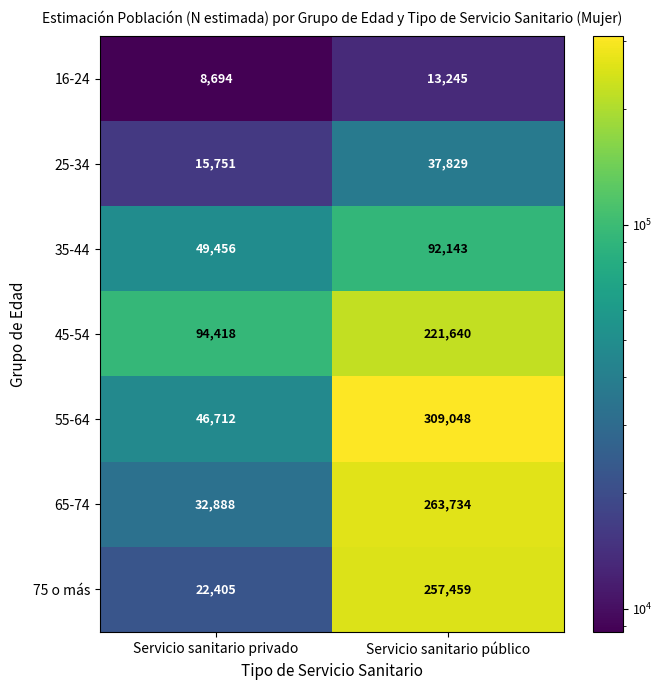

How many categories are shown in the chart?

2